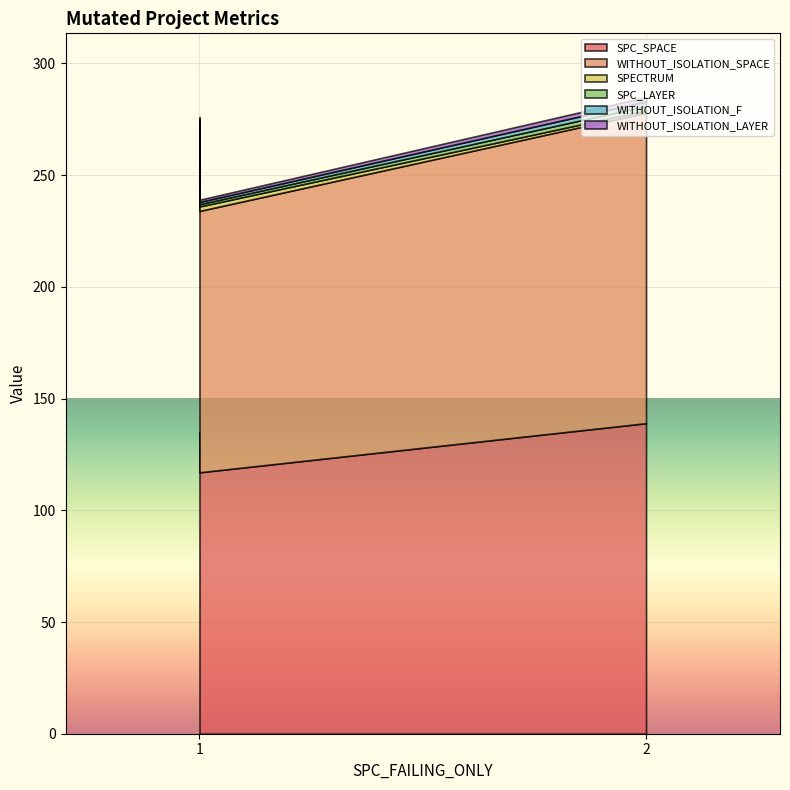

What is the maximum value shown in the chart?

139